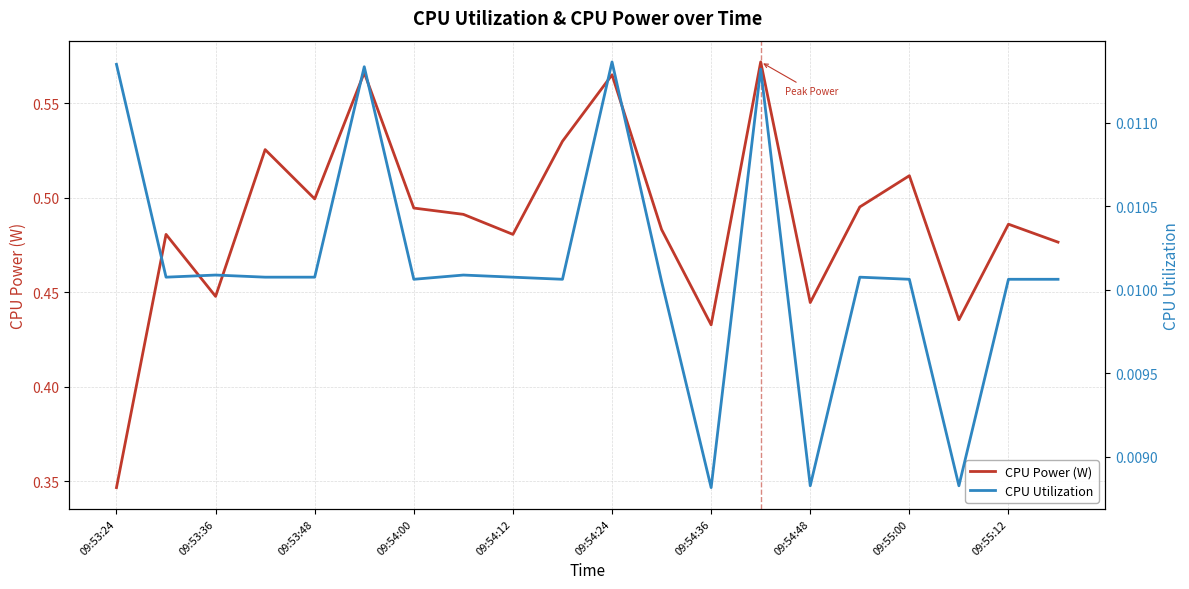

Is it true that CPU Power (W) equals 0.3 at 09:55:00?

False